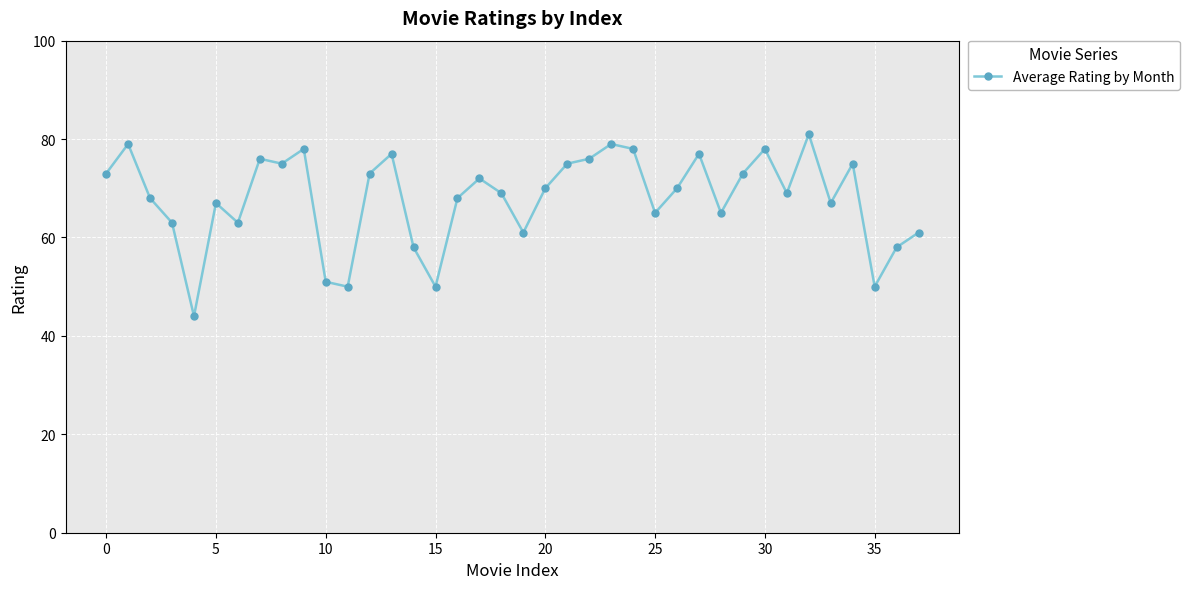

What is the maximum value shown in the chart?

81